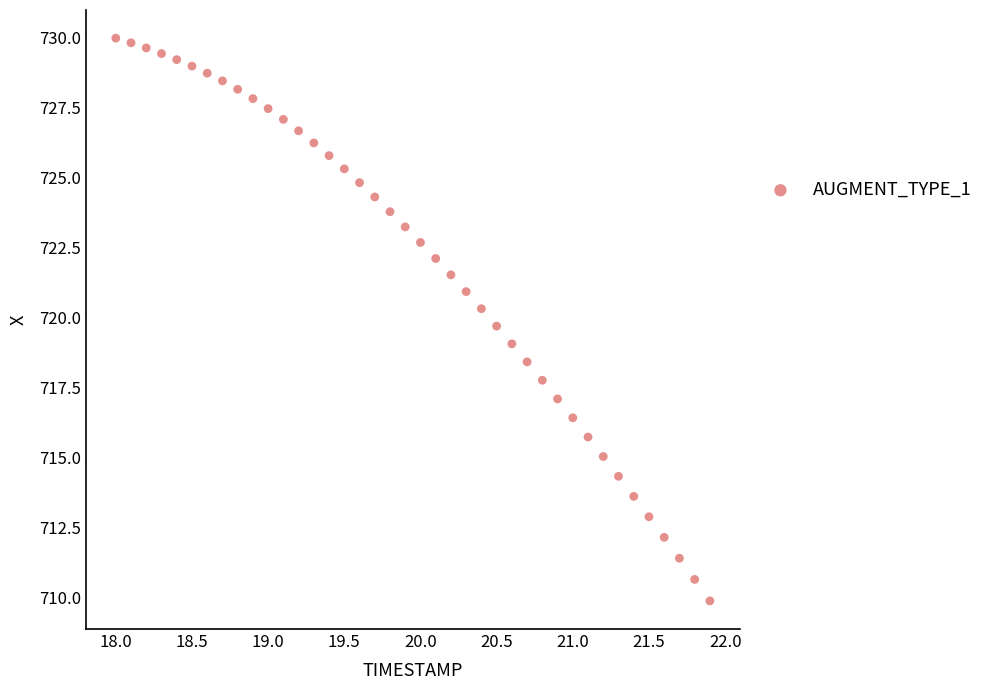

What is the range of X values (max minus min)?

3.9